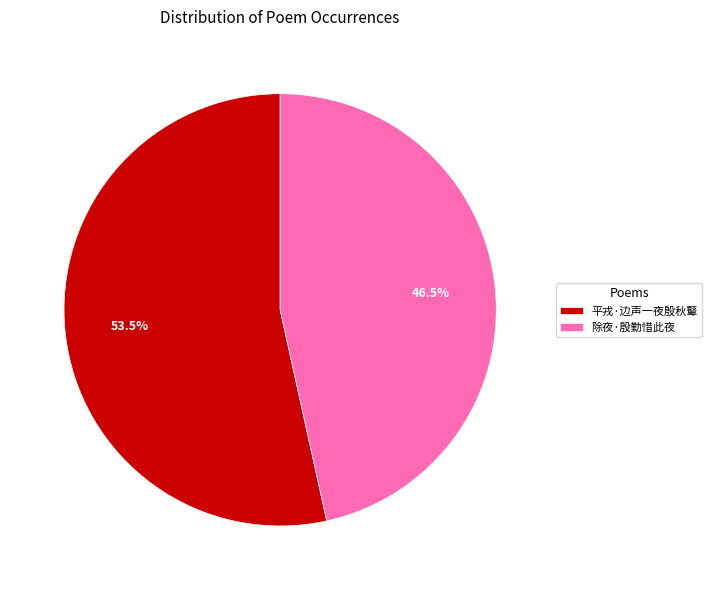

Between 除夜·殷勤惜此夜 and 平戎·边声一夜殷秋鼙, which is larger?

平戎·边声一夜殷秋鼙